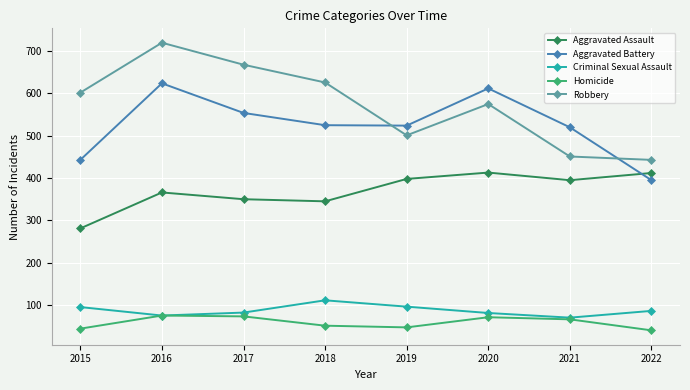

Which series changed the most between 2019 and 2021?

Robbery